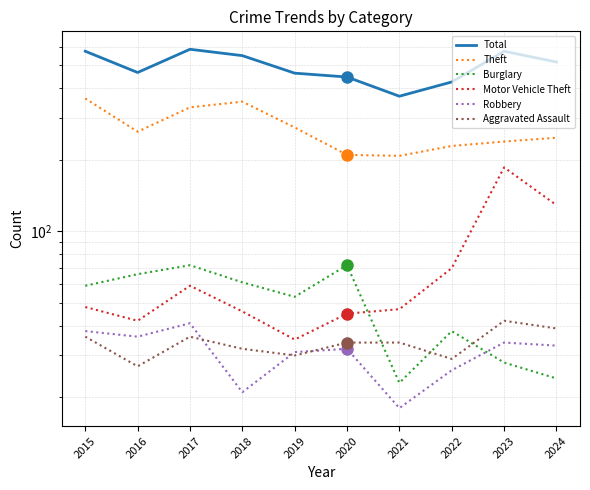

What is the smallest value displayed?

18